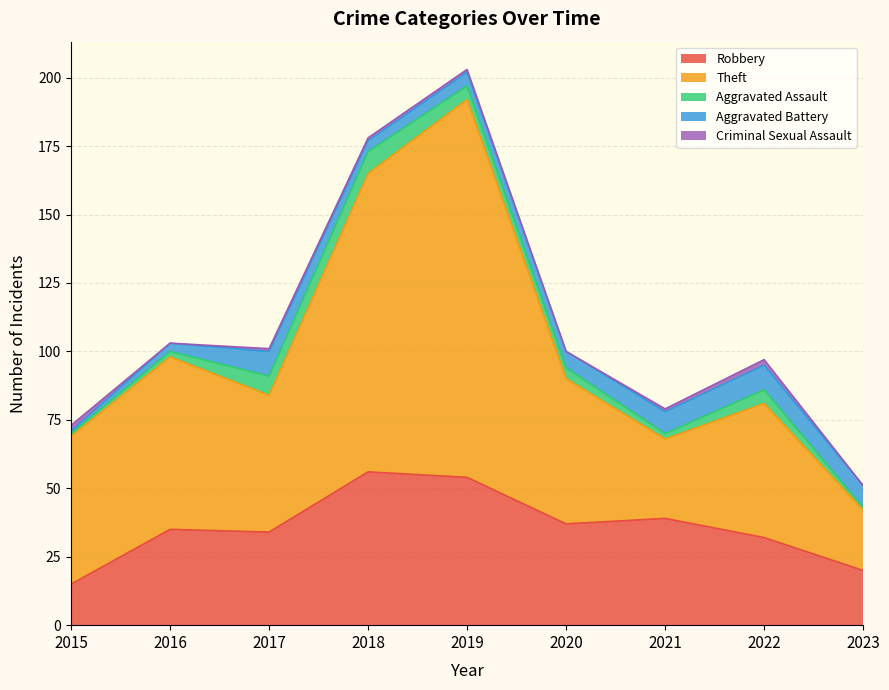

How many series are shown in this chart?

5